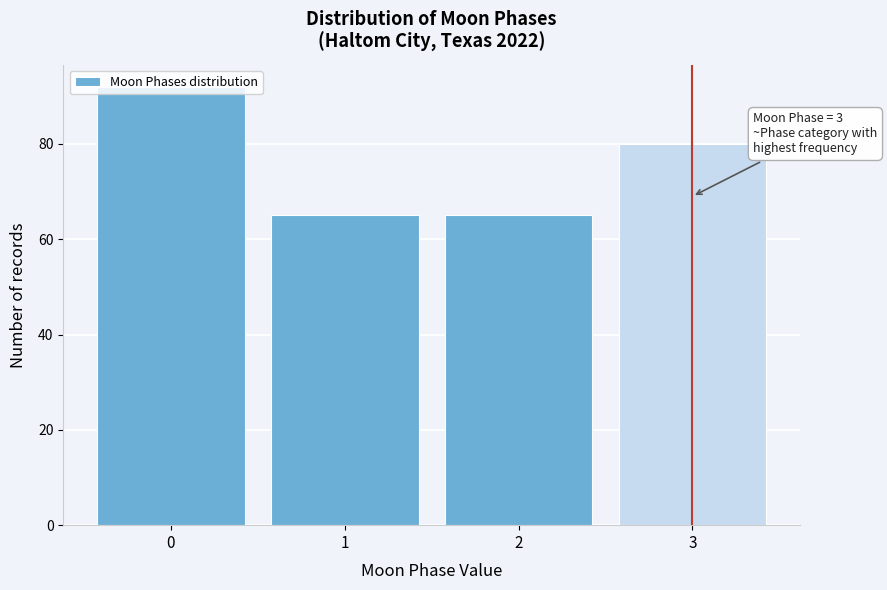

Over which range of the x-axis is the bar tallest?

-0.5 to 0.5